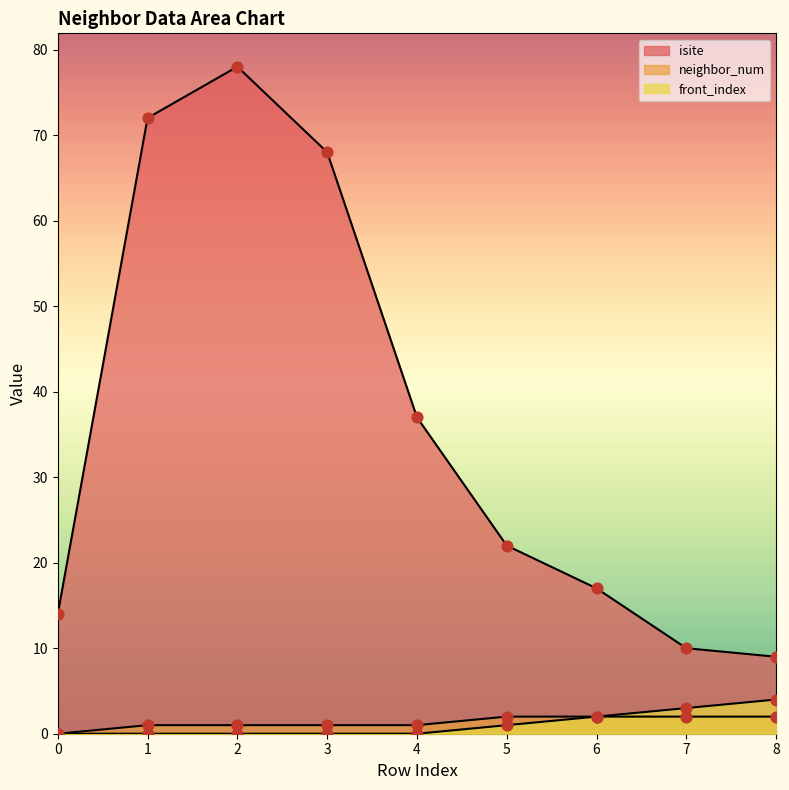

Is the value of neighbor_num at 8 greater than the value of front_index at 7?

No